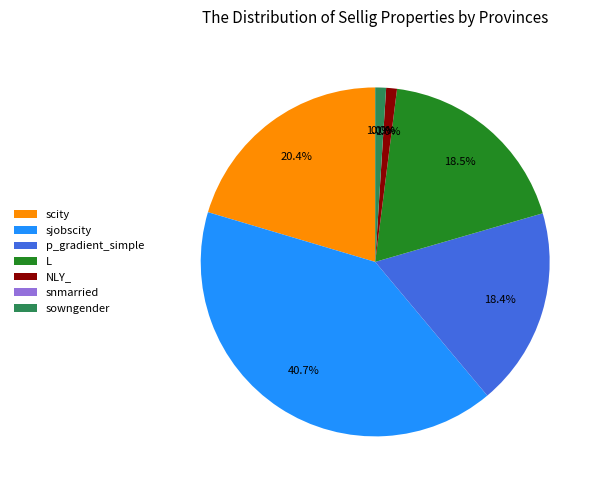

Is the sum of NLY_ and scity greater than half?

No